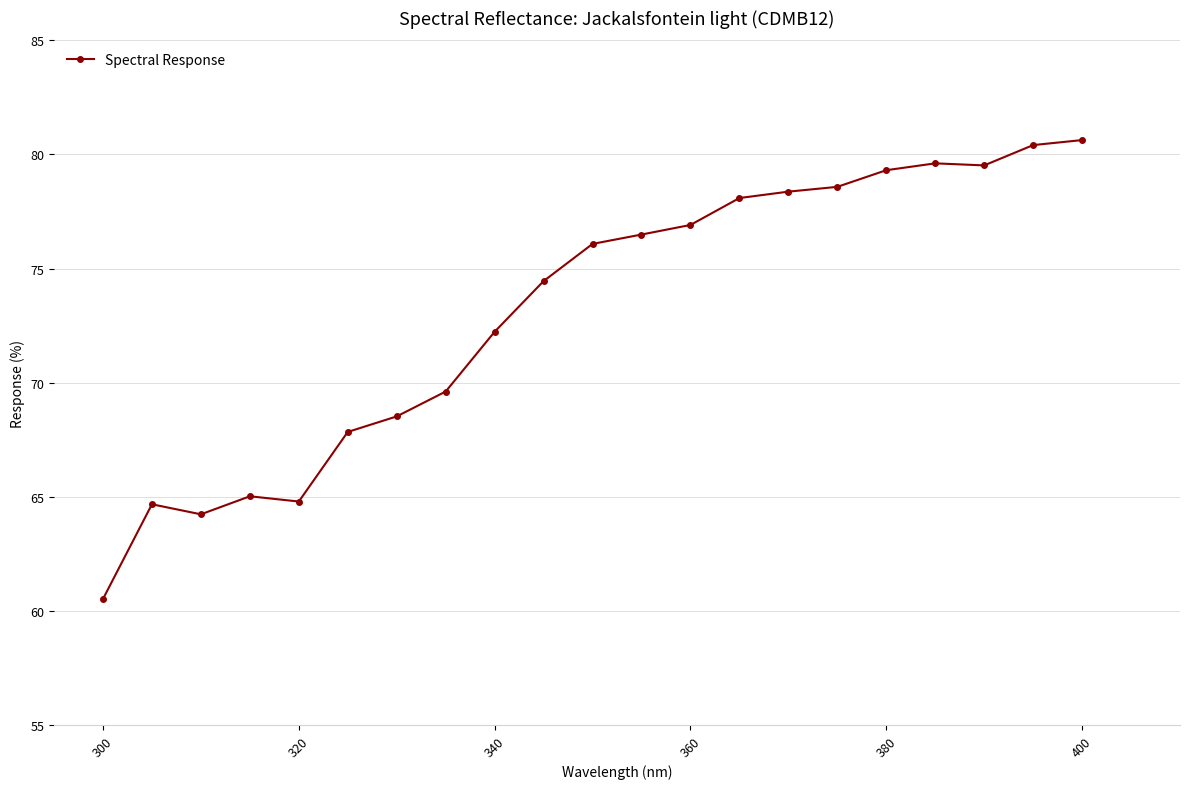

True or false: the data has more than 0 interior local peaks.

True